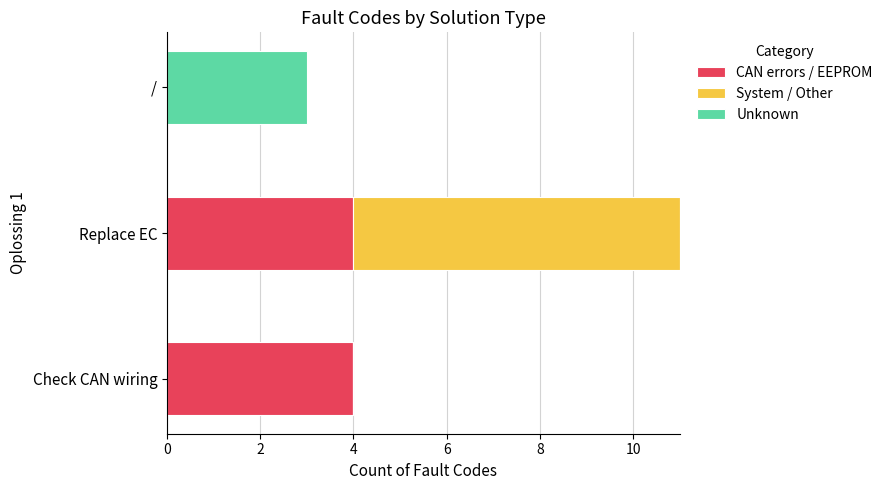

At which category is the sum across all series the highest?

Replace EC